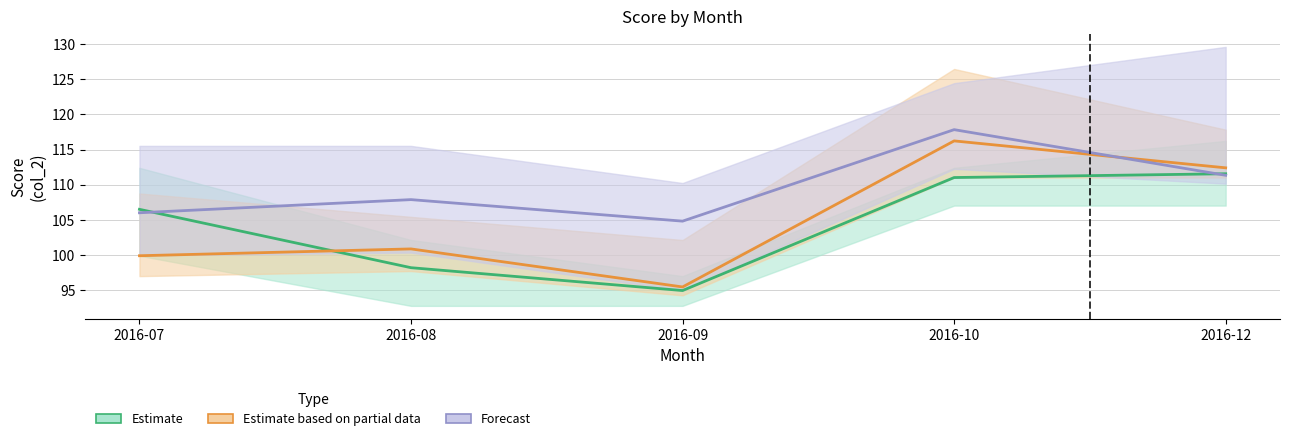

Which series has the largest total across all categories?

Forecast